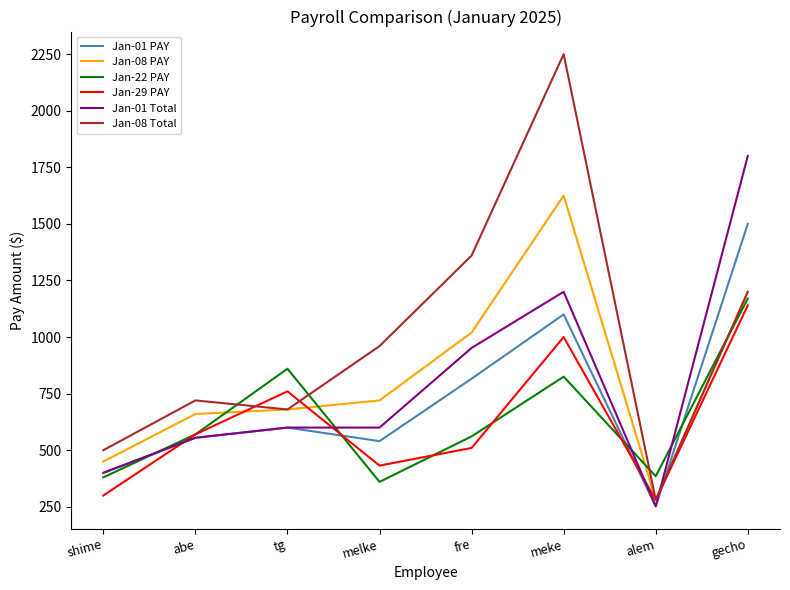

How many intersections are there between Jan-08 PAY and Jan-01 Total?

1